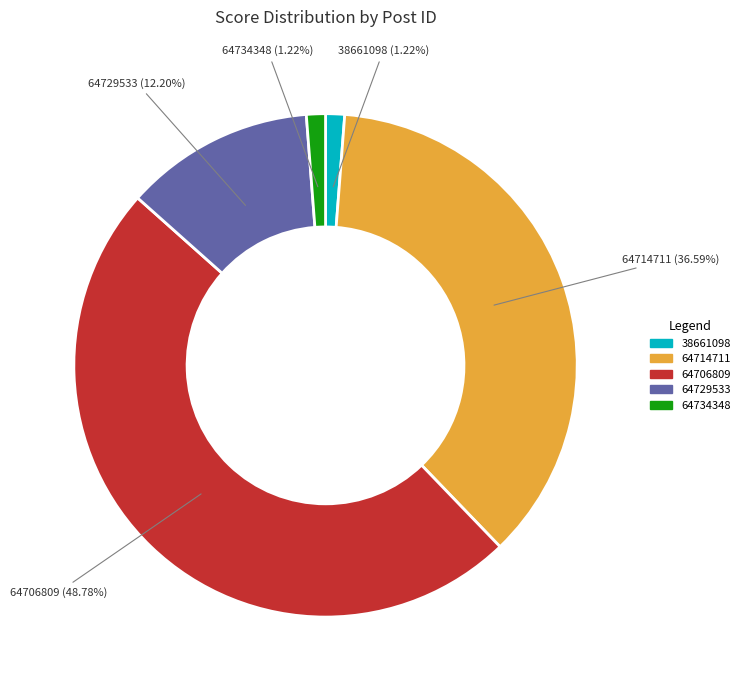

Combined, do 64734348 and 38661098 account for over 50%?

No